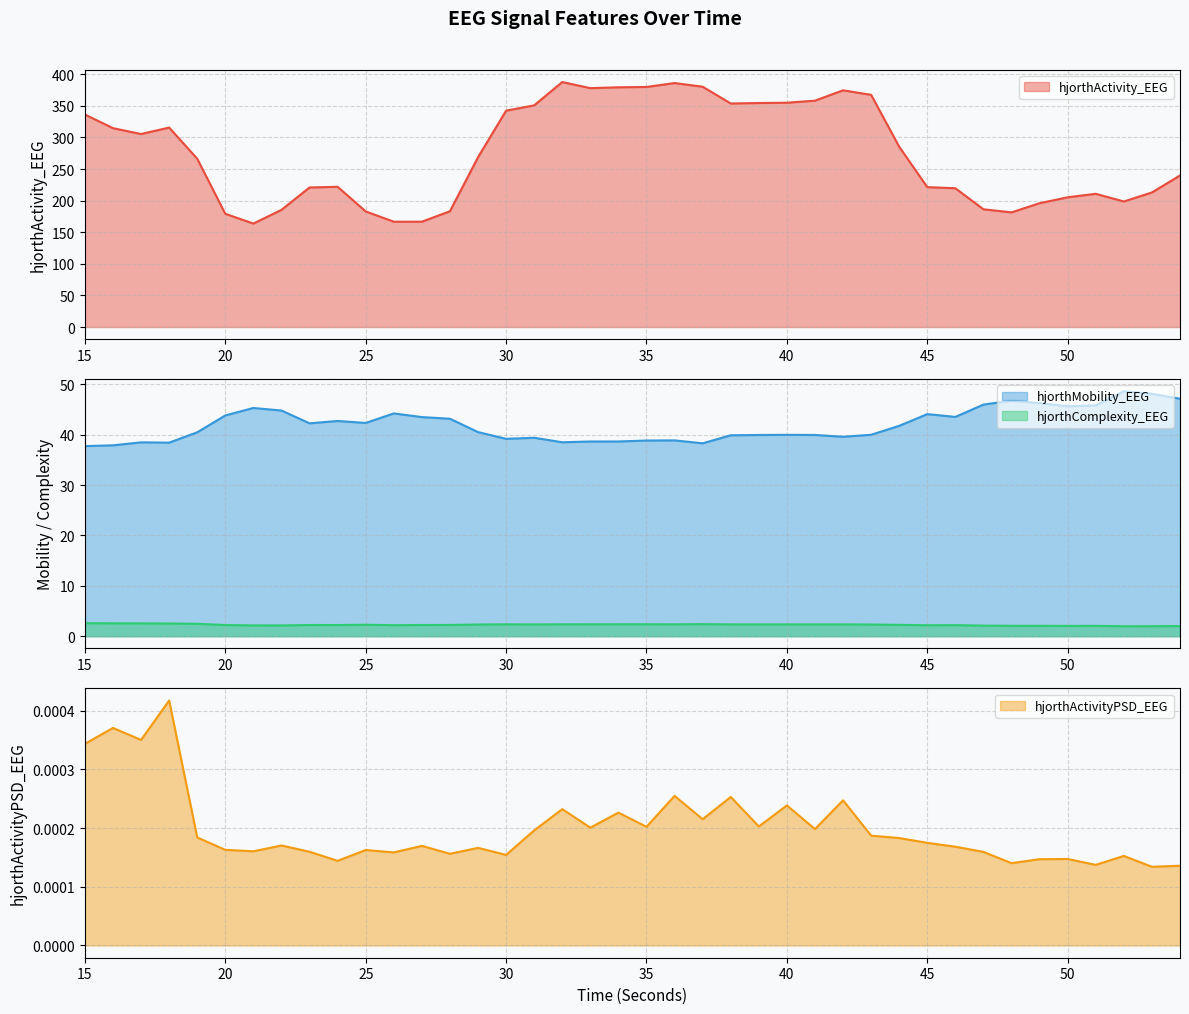

List the series in order of their peak value, highest first.

hjorthActivity_EEG, hjorthMobility_EEG, hjorthComplexity_EEG, hjorthActivityPSD_EEG